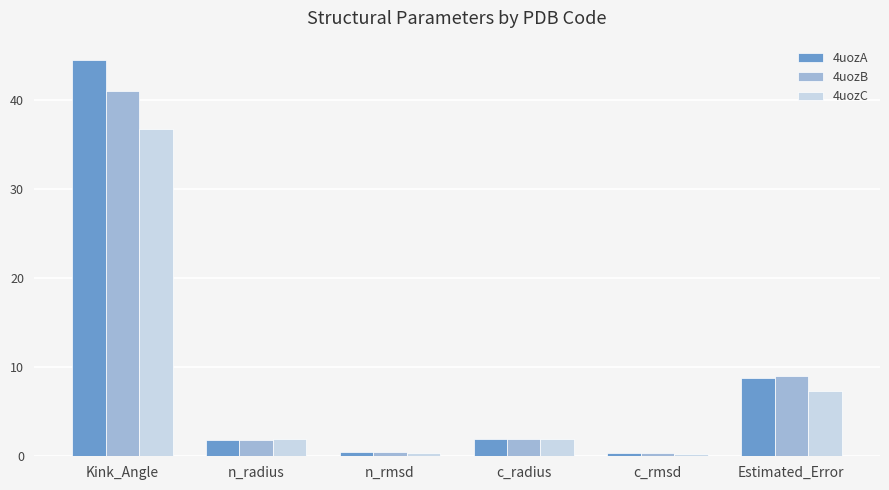

How many bars are there in total?

18